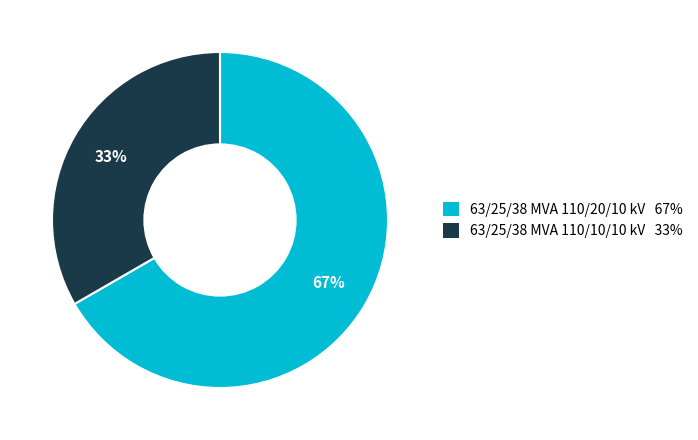

What is the smallest slice in the pie chart?

63/25/38 MVA 110/10/10 kV